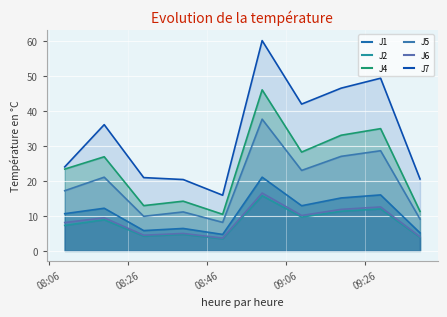

True or false: J2 has more than 2 points higher than both neighbors.

True